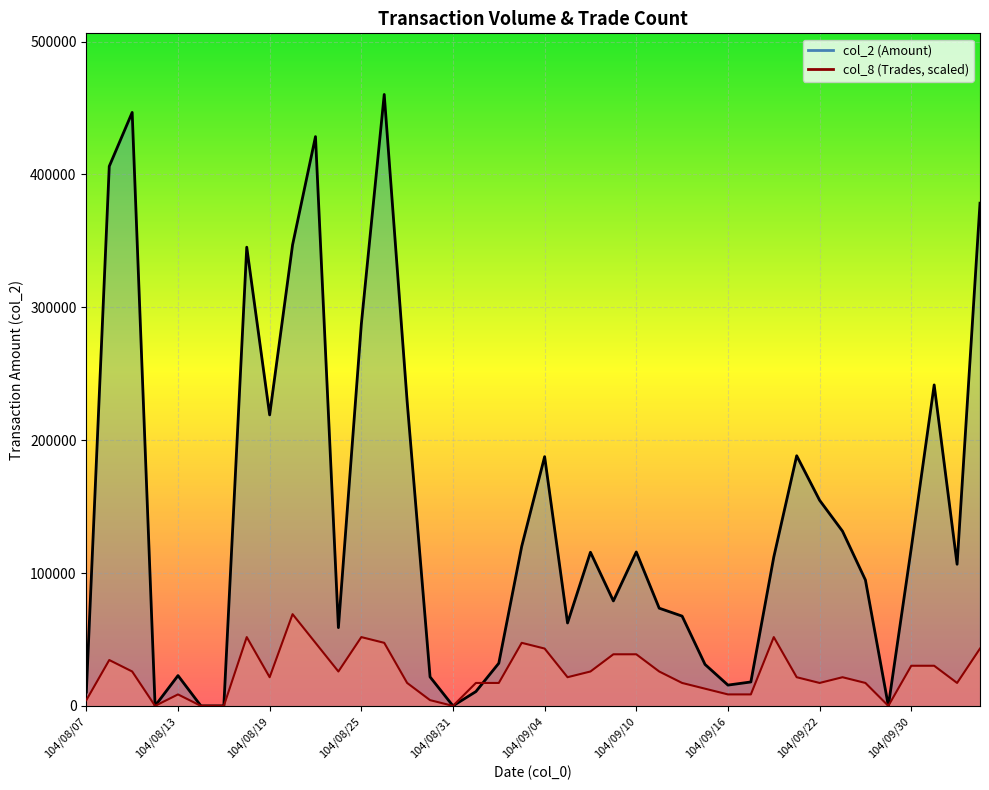

The value of col_2 at 104/08/25 is 287220.0. True or false?

True